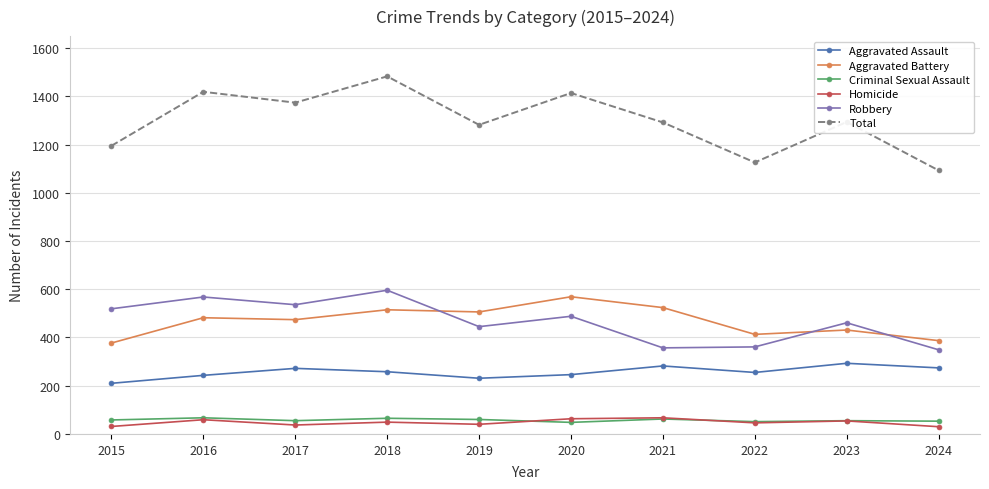

What is the difference between the Robbery values at 2015 and 2019?

74